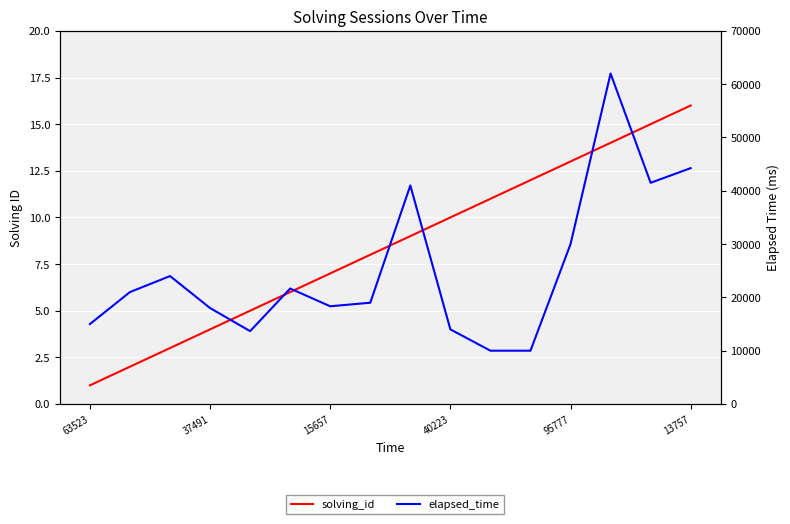

Rank the series by their maximum value, from lowest to highest.

solving_id, elapsed_time